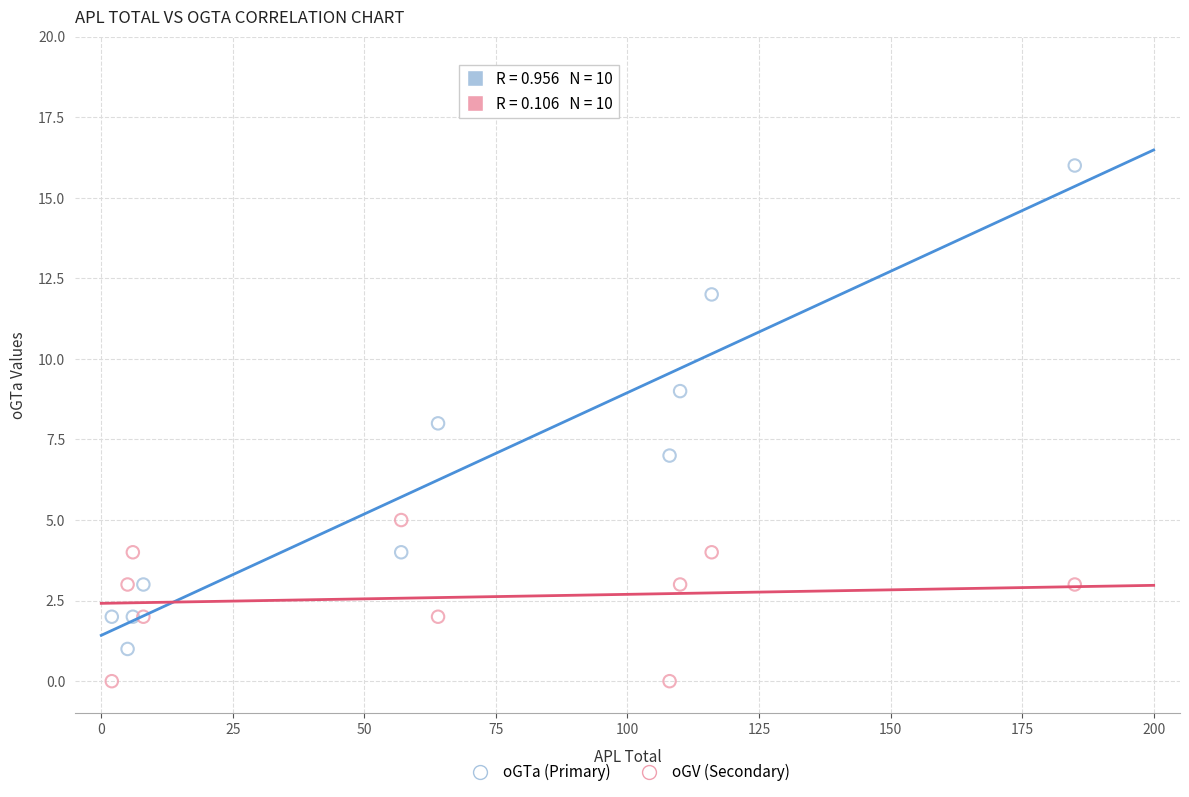

What are all the series names shown in the legend?

oGTa (Primary), oGV (Secondary)